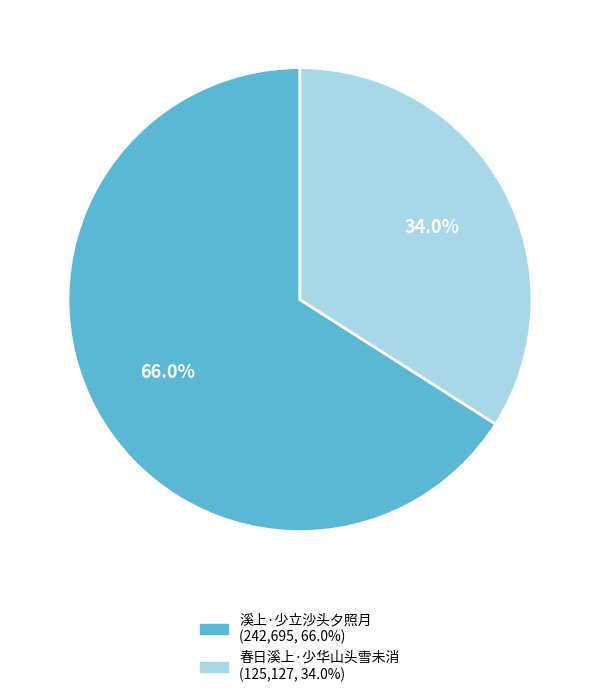

What percentage is NOT represented by 春日溪上·少华山头雪未消?

66.0%